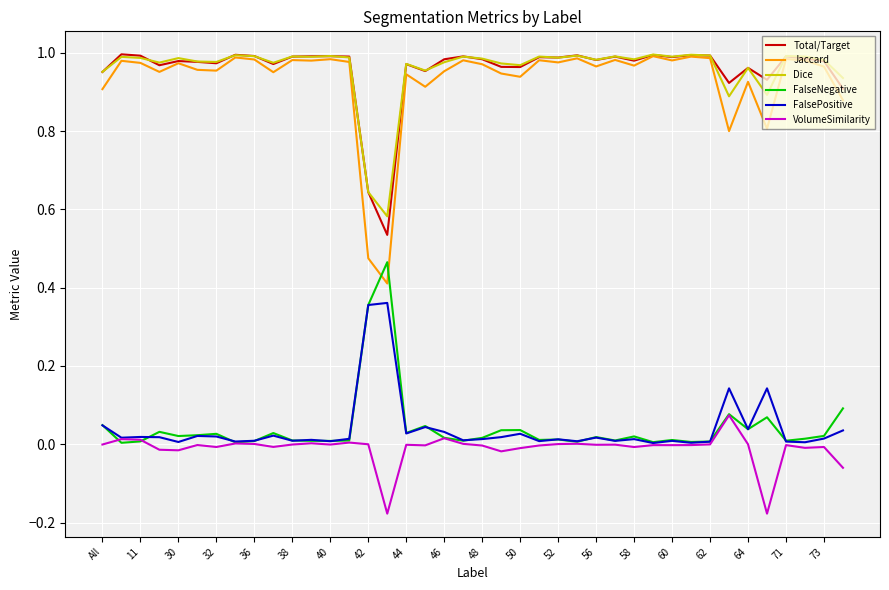

True or false: Jaccard and FalsePositive cross at least once.

False